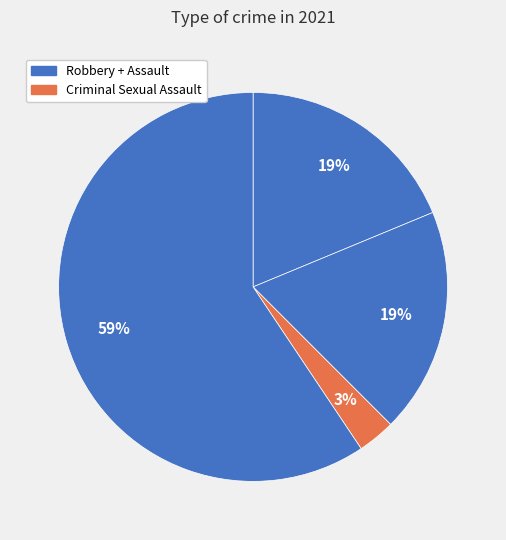

Count the number of slices in the pie.

4